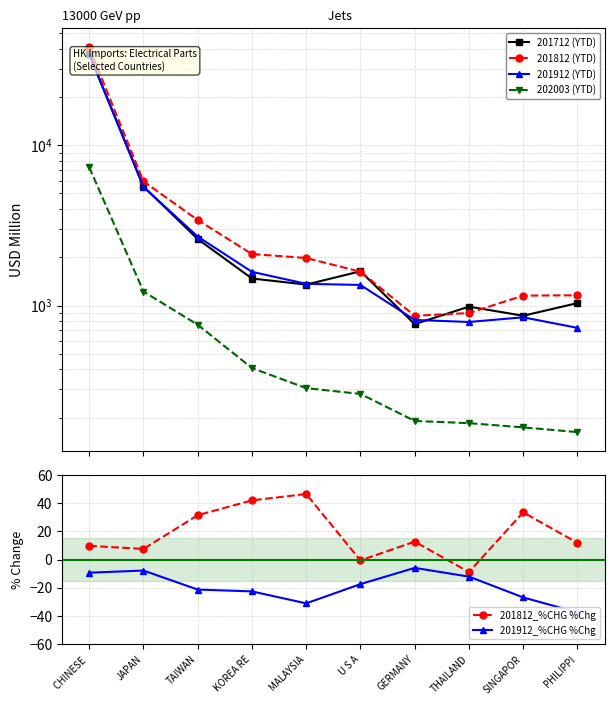

What is the lowest value of the 201812_%CHG %Chg series?

-8.8